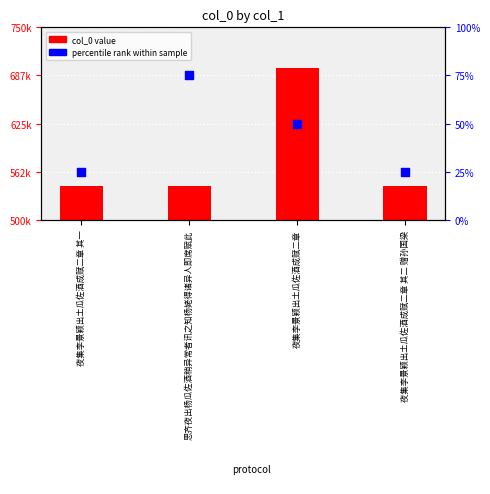

What is the total value across all series at 思齐夜出杨瓜佐酒稍异常者讯之知杨姥得诸异人即席赋此?

544502